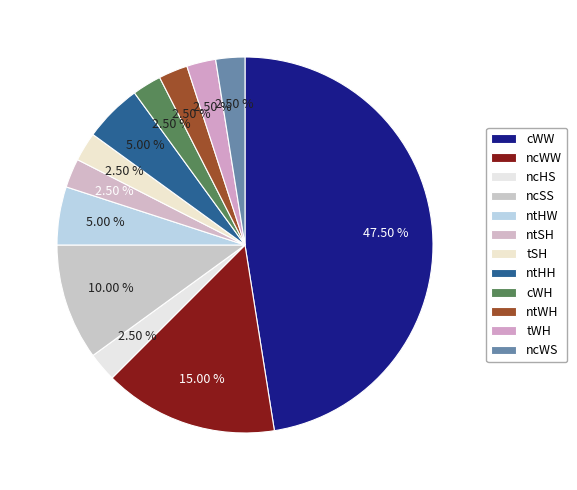

To the nearest percent, what is the combined percentage of ntSH and cWH?

5%